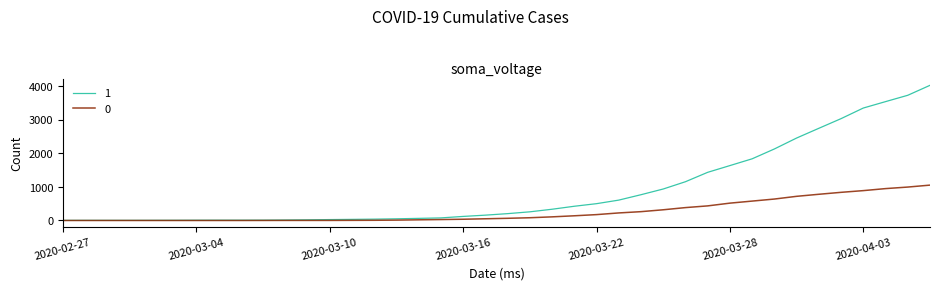

List the series in order of their peak value, lowest first.

0, 1